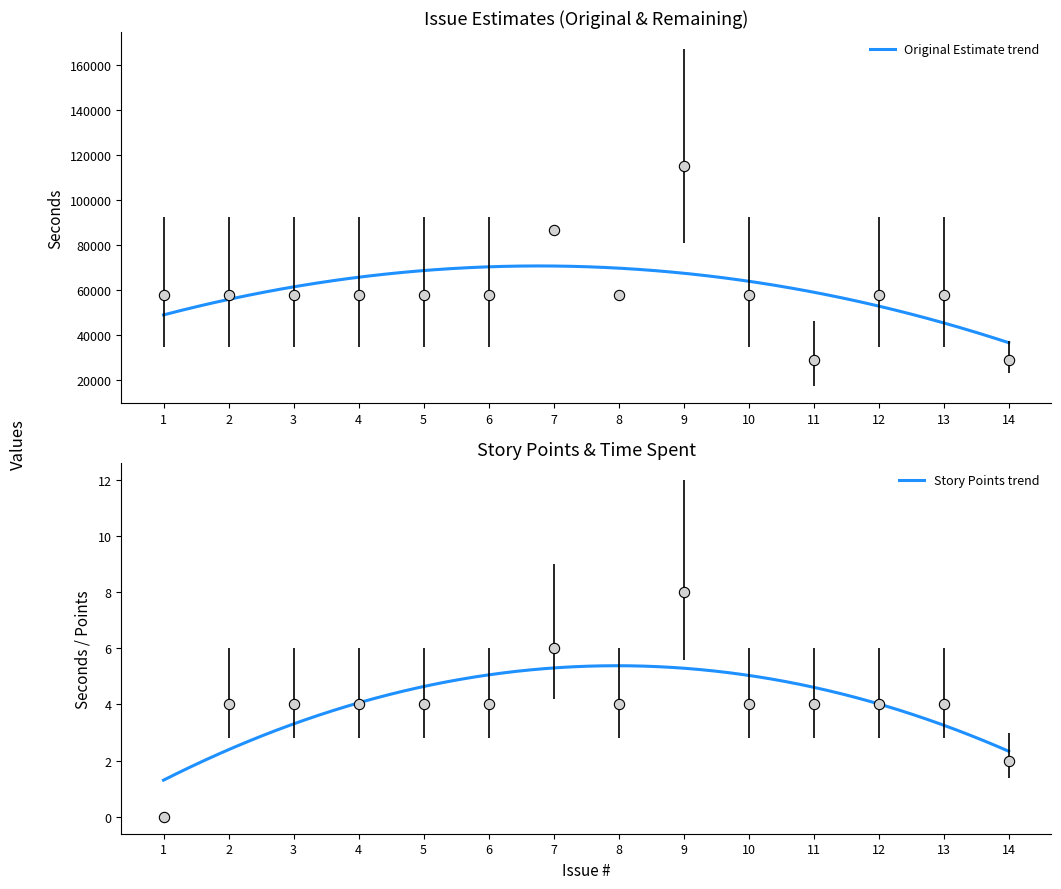

What are all the series names shown in the legend?

Original Estimate, Story Points